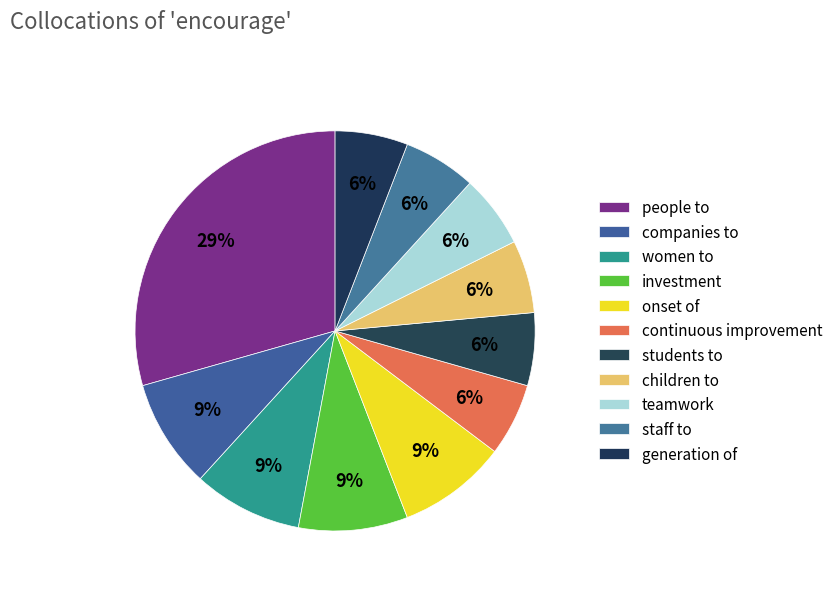

Rank the categories by value from lowest to highest.

continuous improvement, students to, children to, teamwork, staff to, generation of, companies to, women to, investment, onset of, people to